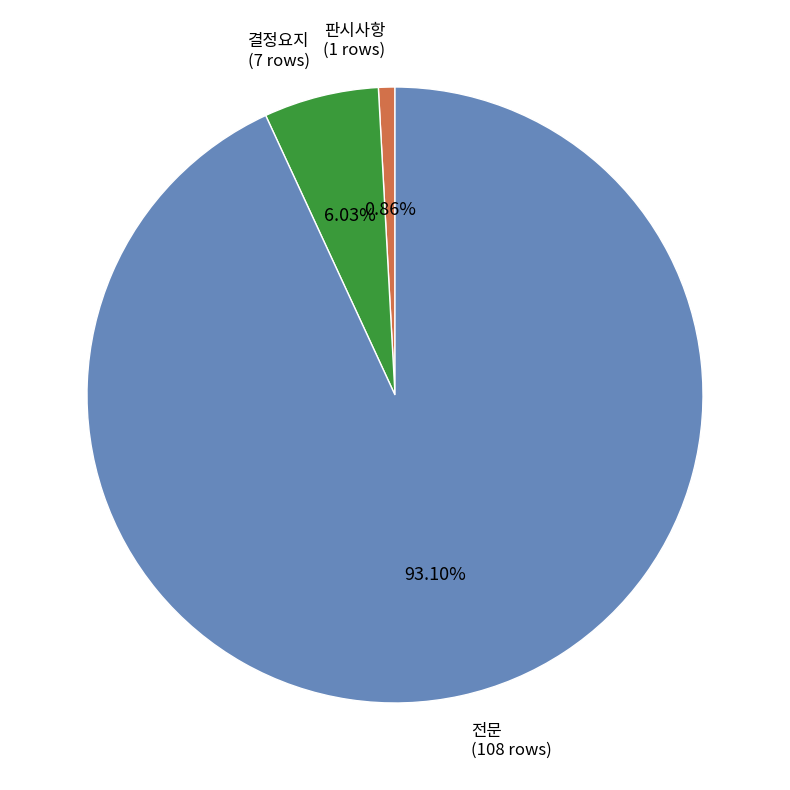

How many slices are in this pie chart?

3